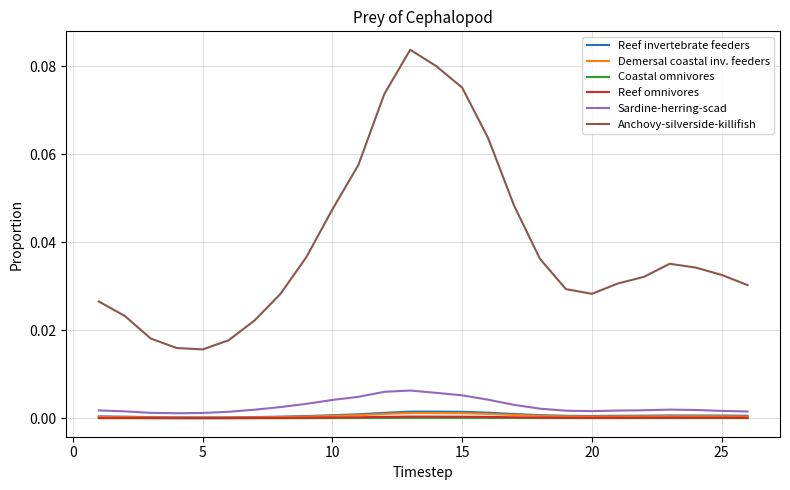

Which series has the largest range (max minus min)?

Anchovy-silverside-killifish